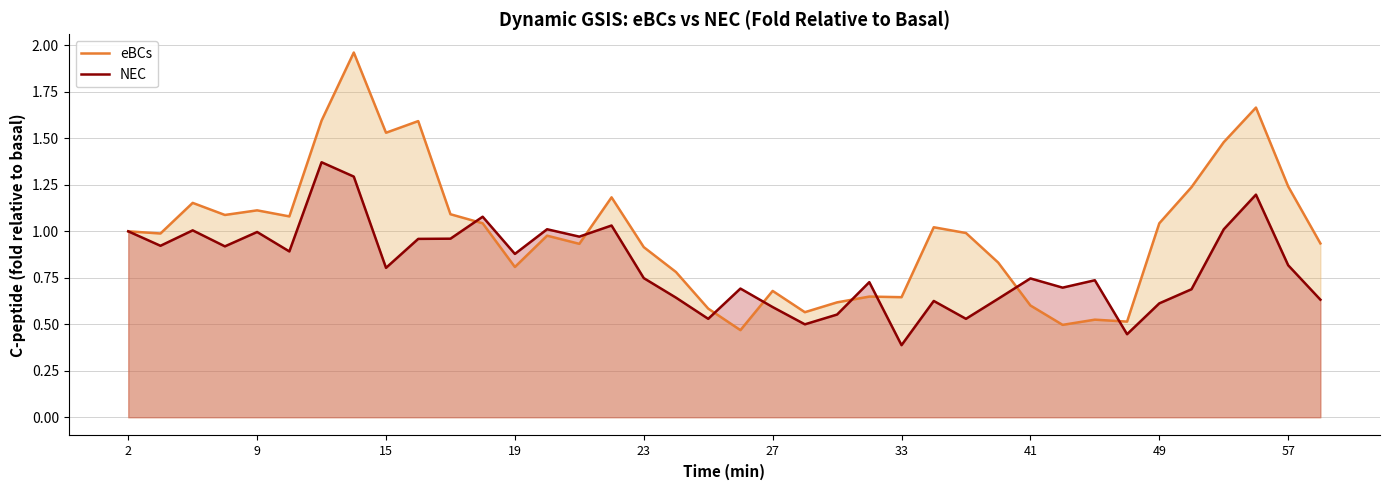

Which series has the largest range (max minus min)?

eBCs